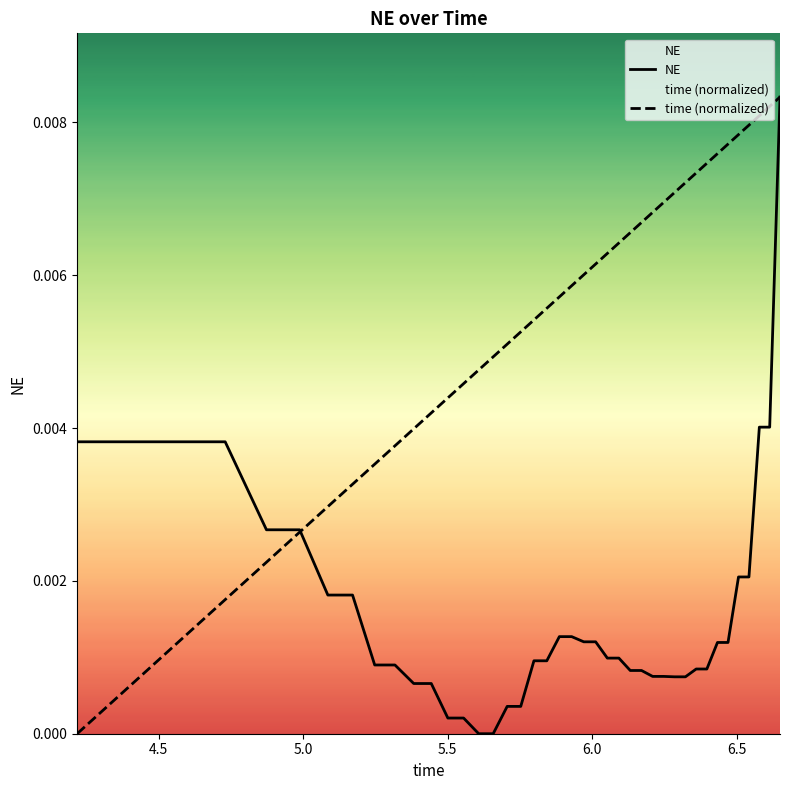

Which series has the largest total across all categories?

time (normalized)